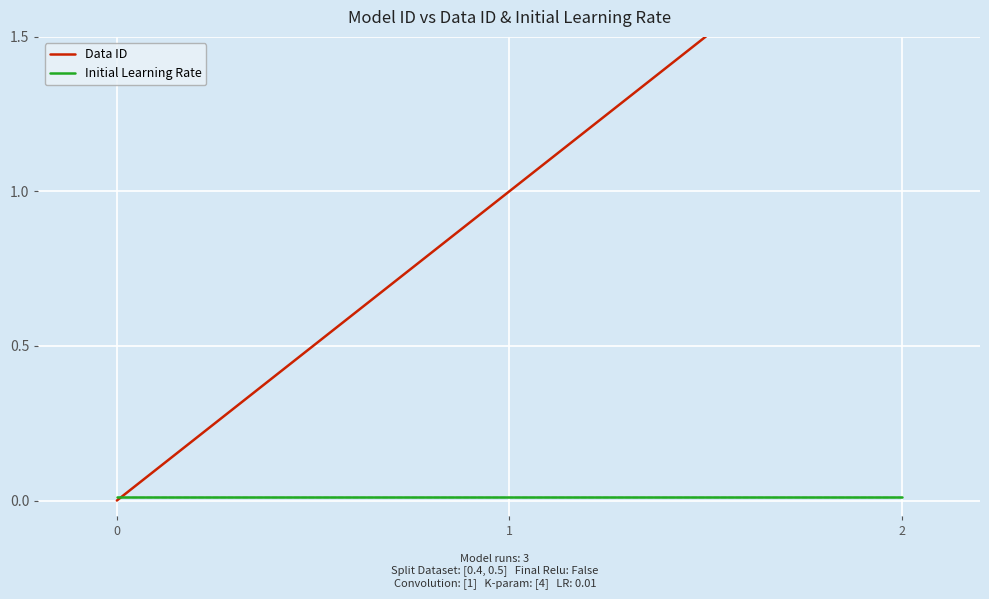

What are all the series names shown in the legend?

Data ID, Initial Learning Rate